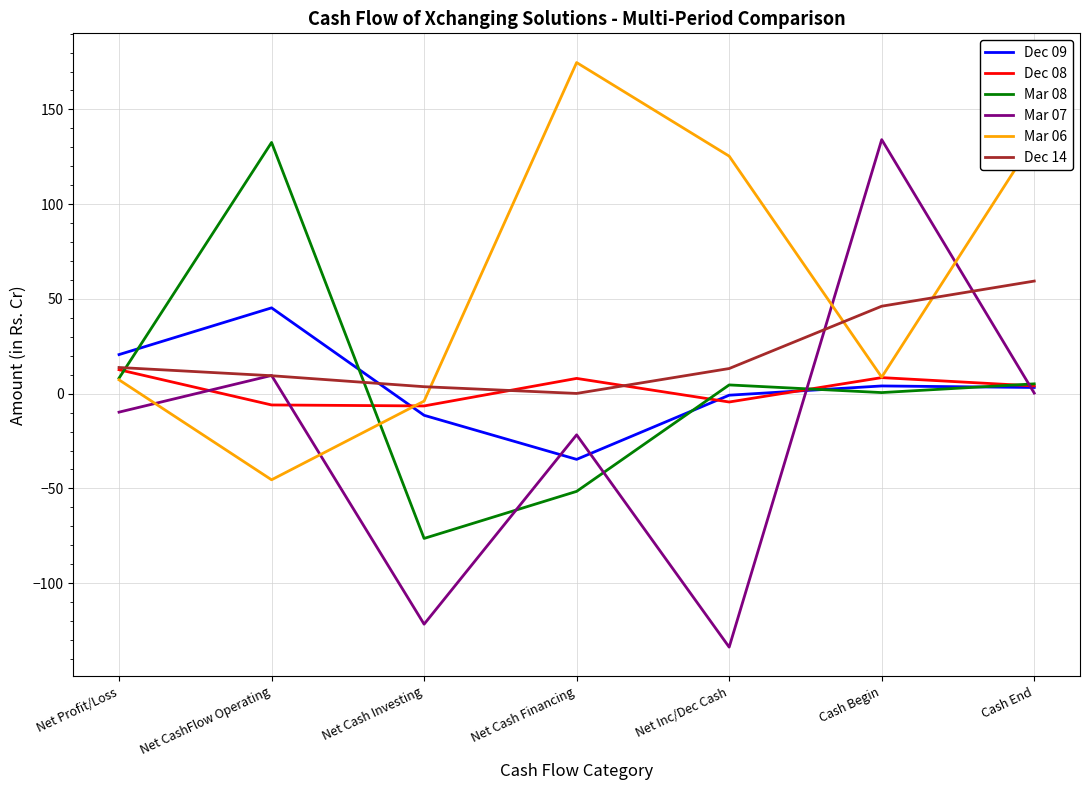

The Mar 07 series shows -38.4 at Net Cash Financing. True or false?

False